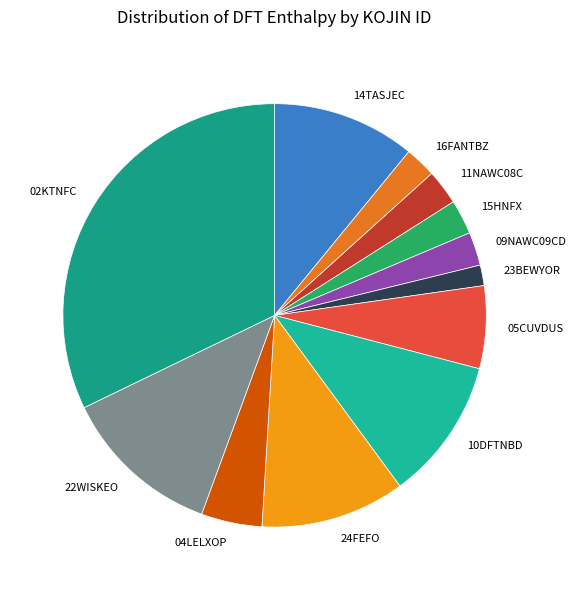

Does any single category account for the majority?

No